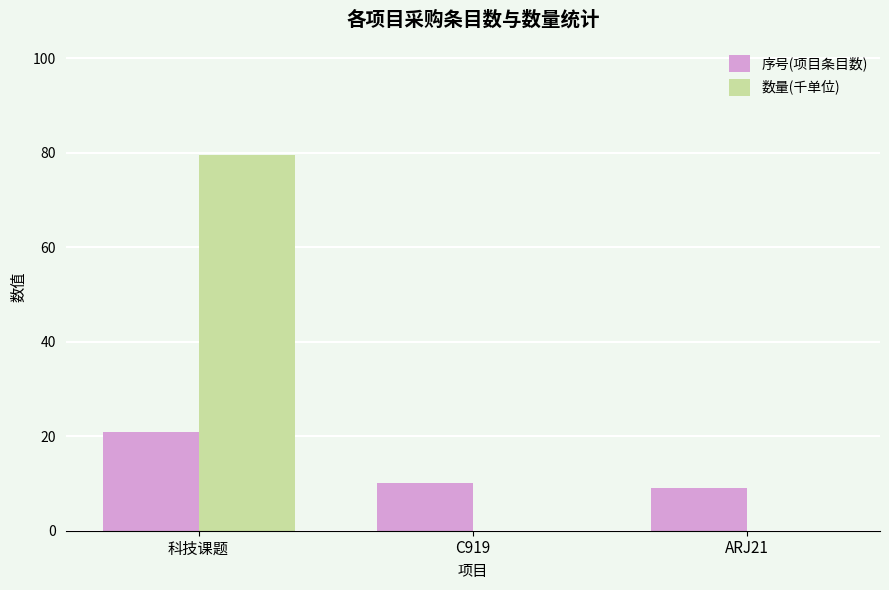

What is the sum of all 数量(千单位) values?

79.6